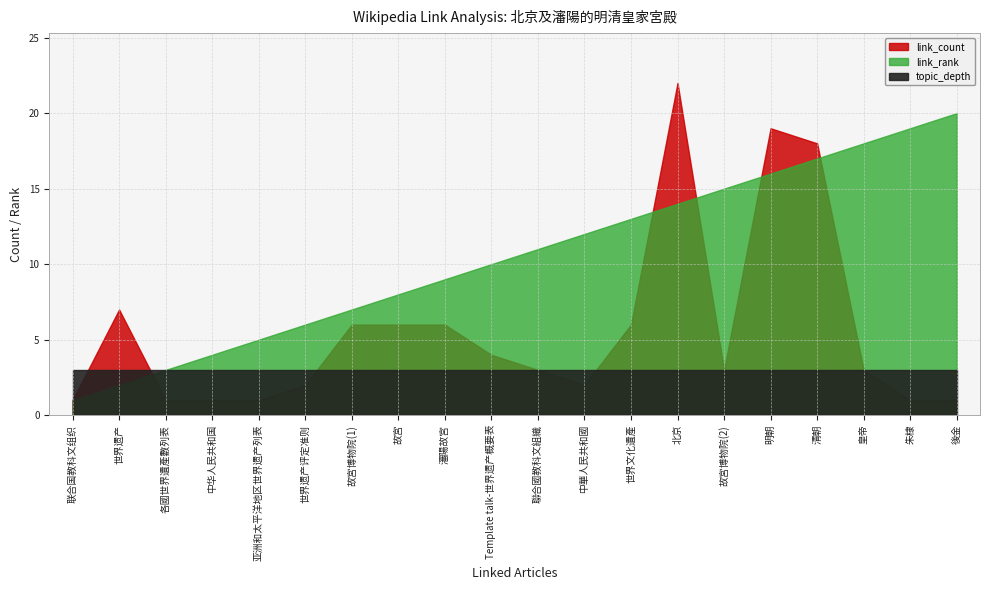

At which category does the chart reach its minimum across all series?

联合国教科文组织